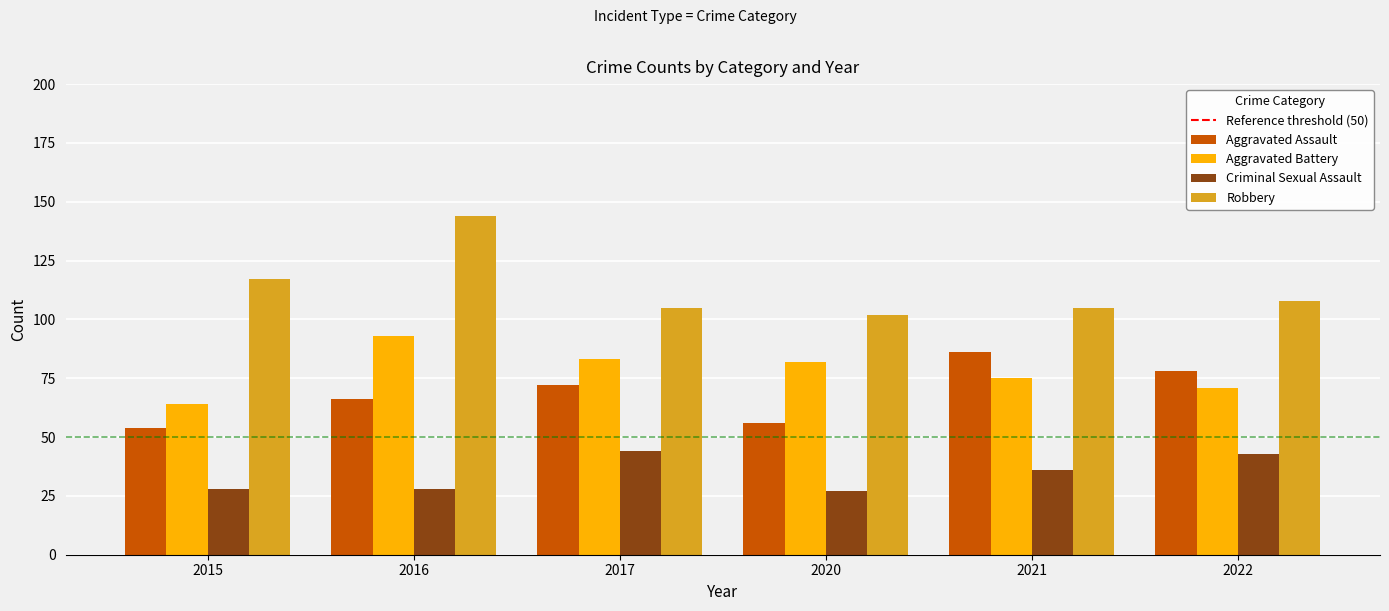

Reading left to right, what are all the values shown in this chart?

Aggravated Assault: 2015=54	2016=66	2017=72	2020=56	2021=86	2022=78
Aggravated Battery: 2015=64	2016=93	2017=83	2020=82	2021=75	2022=71
Criminal Sexual Assault: 2015=28	2016=28	2017=44	2020=27	2021=36	2022=43
Robbery: 2015=117	2016=144	2017=105	2020=102	2021=105	2022=108